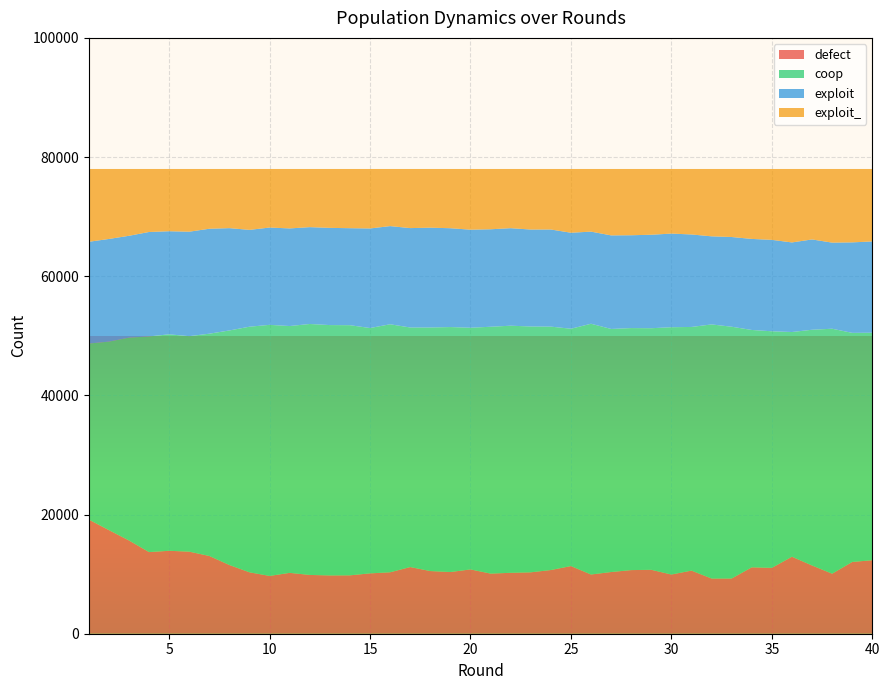

Reading left to right, what are all the values shown in this chart?

defect: 1=19158	2=17392	3=15651	4=13702	5=13918	6=13776	7=13047	8=11530	9=10307	10=9701	11=10214	12=9865	13=9785	14=9800	15=10129	16=10311	17=11189	18=10517	19=10355	20=10793	21=10092	22=10223	23=10304	24=10690	25=11355	26=9939	27=10353	28=10678	29=10727	30=9935	31=10593	32=9264	33=9269	34=11145	35=11054	36=12923	37=11454	38=10076	39=12044	40=12337
coop: 1=29545	2=31632	3=34043	4=36196	5=36332	6=36164	7=37308	8=39368	9=41221	10=42138	11=41425	12=42119	13=42016	14=41980	15=41178	16=41625	17=40206	18=40879	19=41114	20=40562	21=41427	22=41473	23=41262	24=40851	25=39832	26=42084	27=40796	28=40620	29=40548	30=41506	31=40893	32=42646	33=42254	34=39835	35=39705	36=37714	37=39562	38=41112	39=38450	40=38179
exploit: 1=17076	2=17229	3=17092	4=17525	5=17299	6=17534	7=17613	8=17171	9=16251	10=16331	11=16384	12=16253	13=16315	14=16280	15=16709	16=16475	17=16682	18=16752	19=16586	20=16456	21=16361	22=16367	23=16268	24=16300	25=16113	26=15461	27=15705	28=15580	29=15687	30=15715	31=15523	32=14785	33=15058	34=15281	35=15346	36=15034	37=15157	38=14451	39=15187	40=15321
exploit_: 1=12221	2=11747	3=11214	4=10577	5=10451	6=10526	7=10032	8=9931	9=10221	10=9830	11=9977	12=9763	13=9884	14=9940	15=9984	16=9589	17=9923	18=9852	19=9945	20=10189	21=10120	22=9937	23=10166	24=10159	25=10700	26=10516	27=11146	28=11122	29=11038	30=10844	31=10991	32=11305	33=11419	34=11739	35=11895	36=12329	37=11827	38=12361	39=12319	40=12163